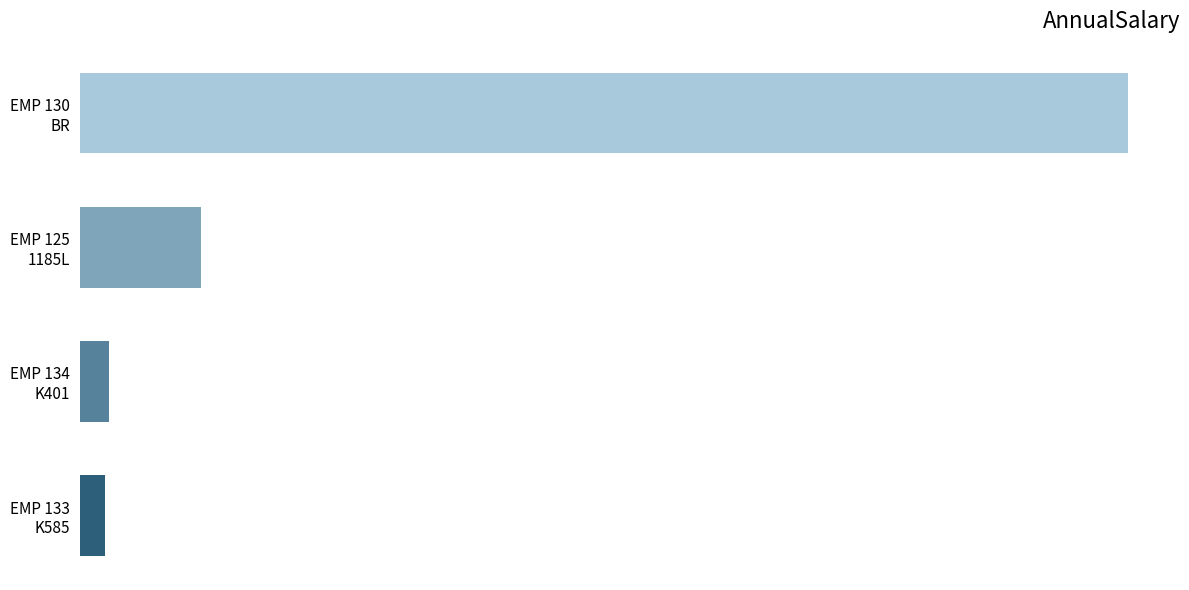

How many series are shown in this chart?

1